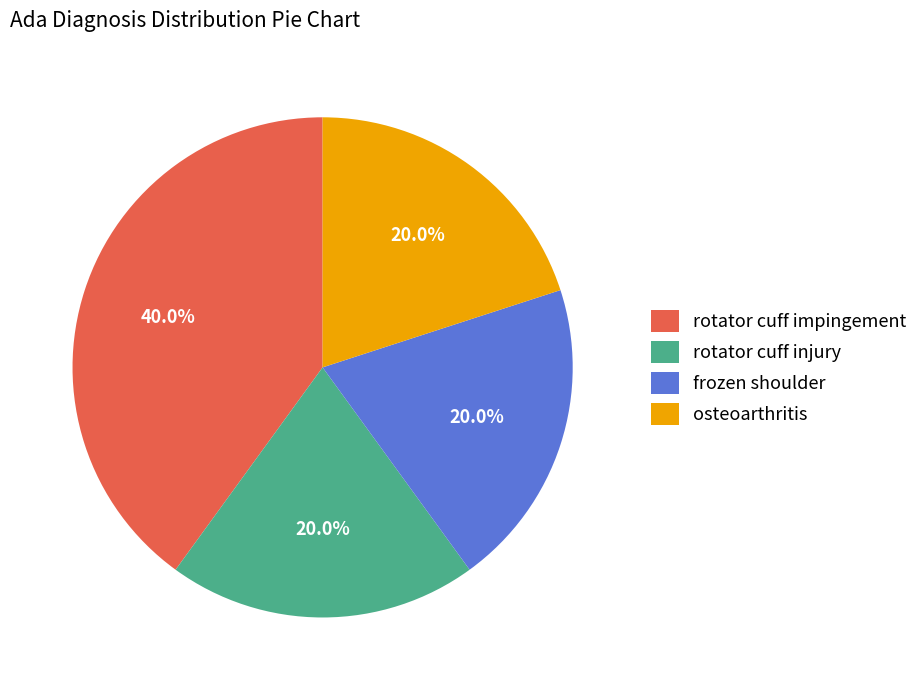

How many segments does this pie chart have?

4